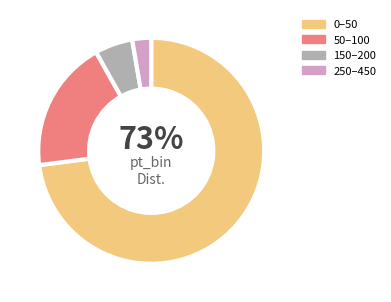

Is it true that 150–200 is 18% of the pie?

False